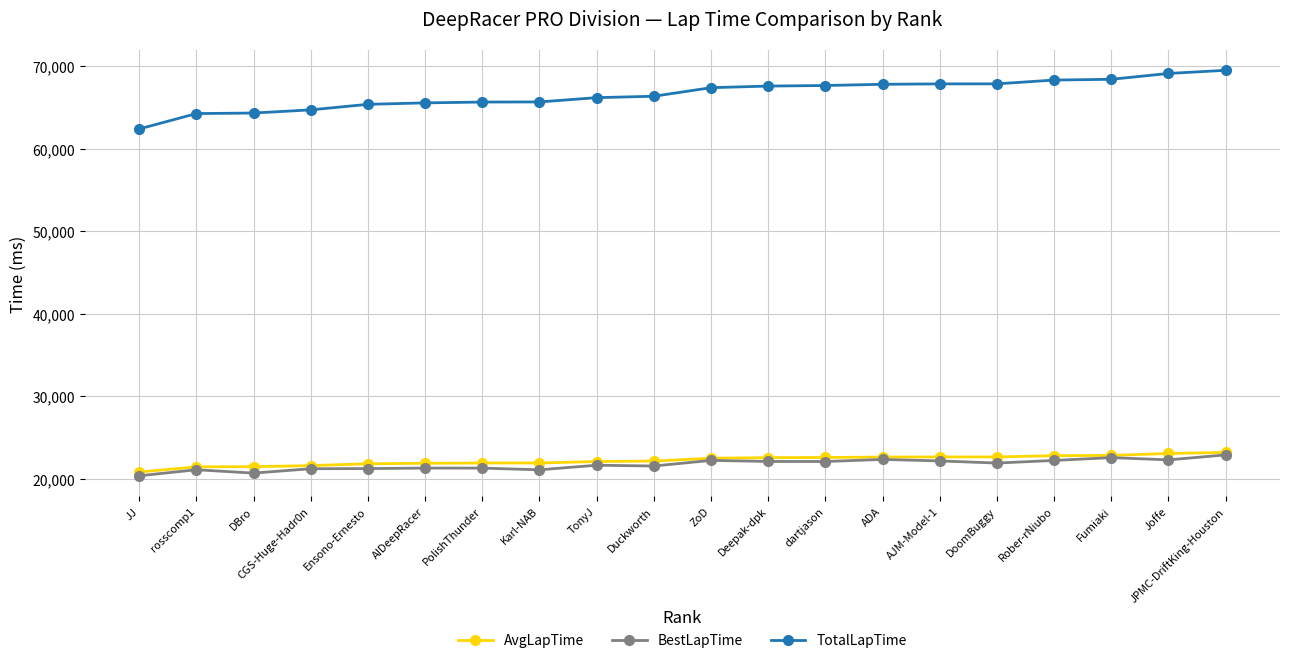

What position from the left is DBro?

3